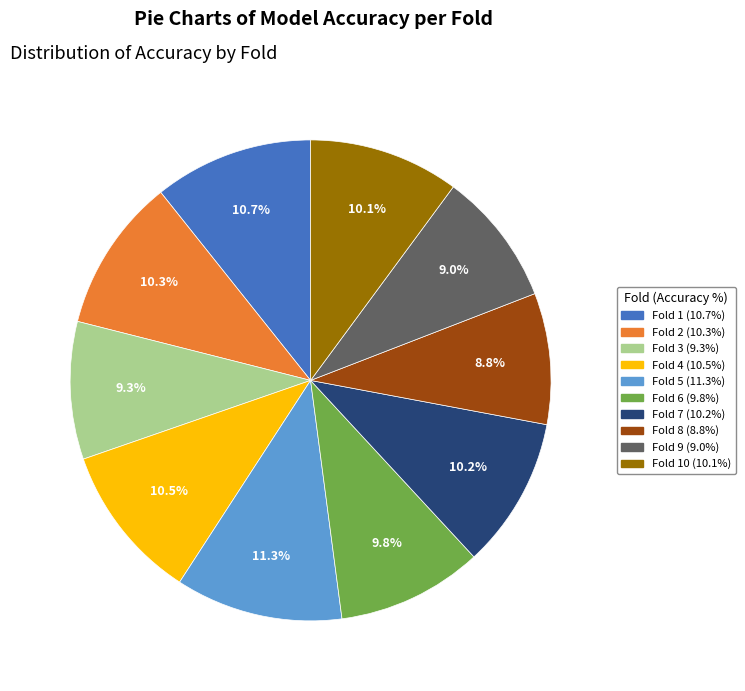

Does any single category account for the majority?

No